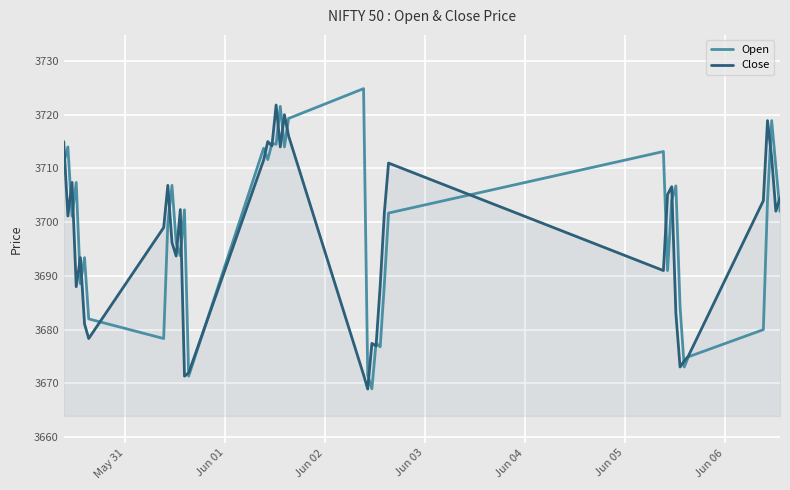

List the series in order of their peak value, lowest first.

Close, Open